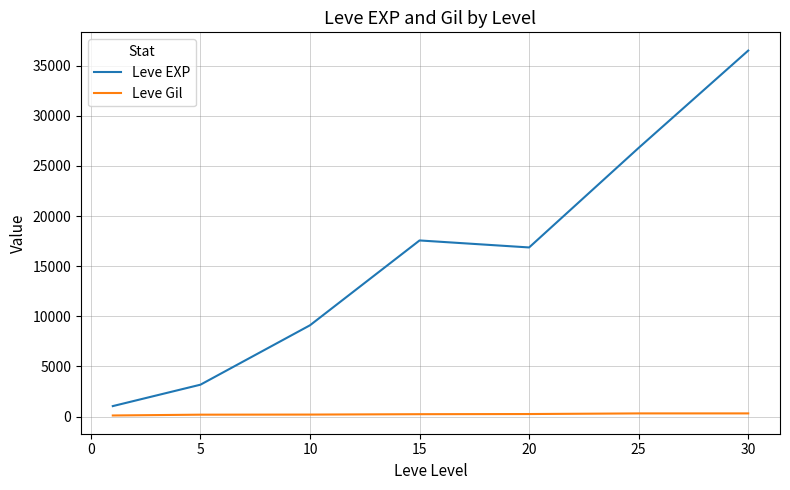

Which series has the widest spread of values?

Leve EXP